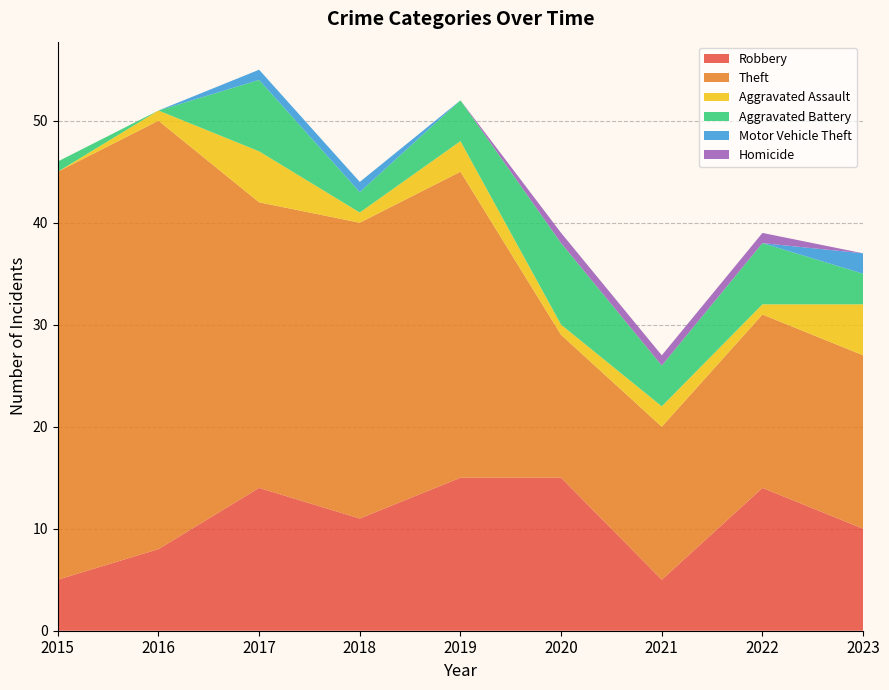

Reading right to left, extract all data points from this chart.

Robbery: 10	14	5	15	15	11	14	8	5
Theft: 17	17	15	14	30	29	28	42	40
Aggravated Assault: 5	1	2	1	3	1	5	1	0
Aggravated Battery: 3	6	4	8	4	2	7	0	1
Motor Vehicle Theft: 2	0	0	0	0	1	1	0	0
Homicide: 0	1	1	1	0	0	0	0	0